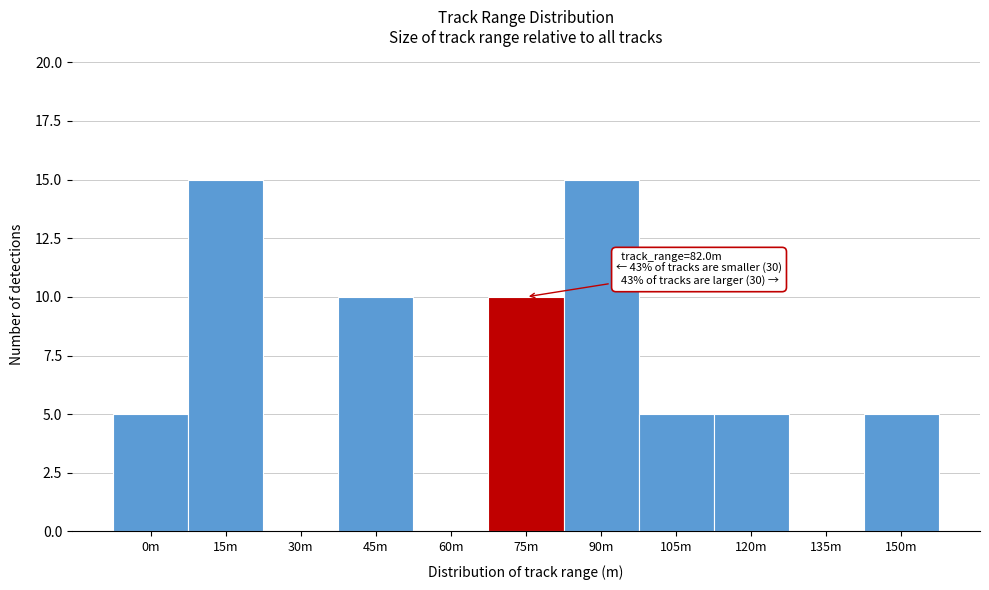

Reading left to right, list all the values displayed in this chart.

0m=5	15m=15	30m=0	45m=10	60m=0	75m=10	90m=15	105m=5	120m=5	135m=0	150m=5